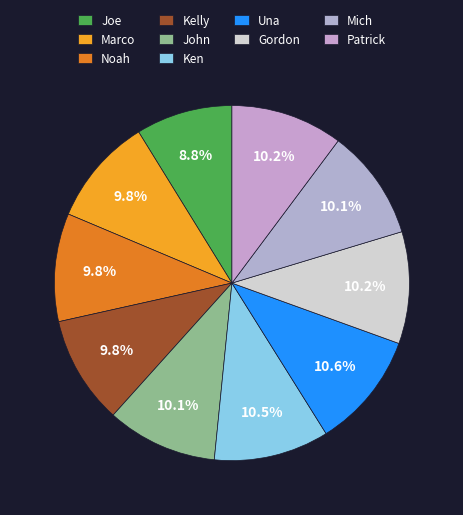

Between Una and Joe, which is larger?

Una